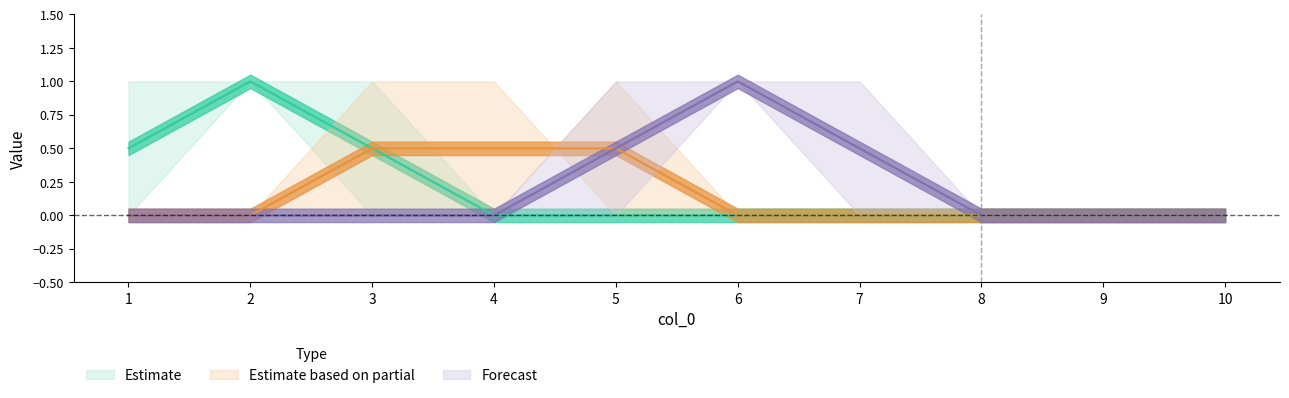

Does the chart have visible grid lines?

No